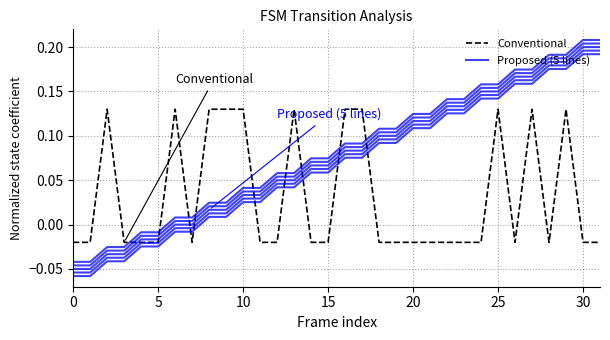

At how many categories does at least one series exceed 0?

26